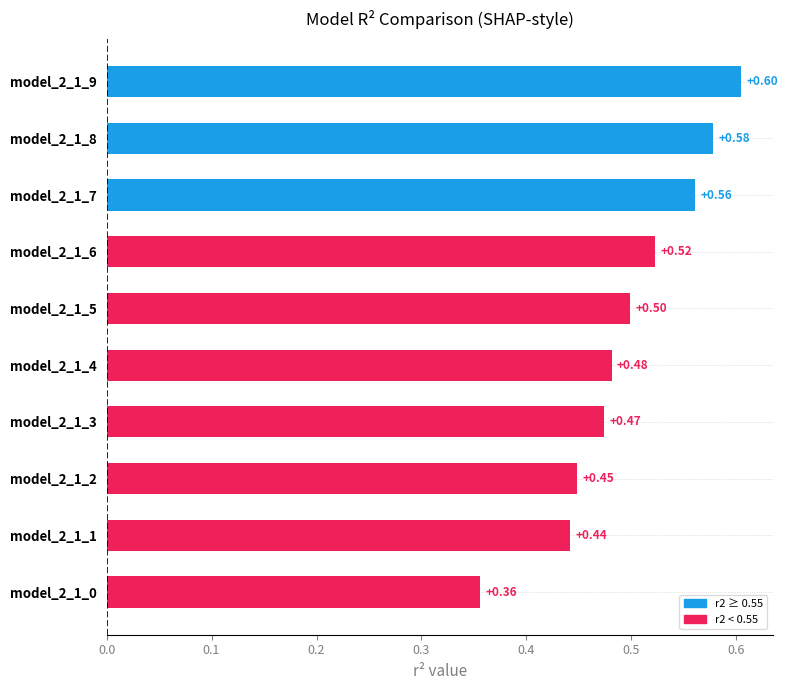

What is the difference between the maximum and minimum values?

0.2